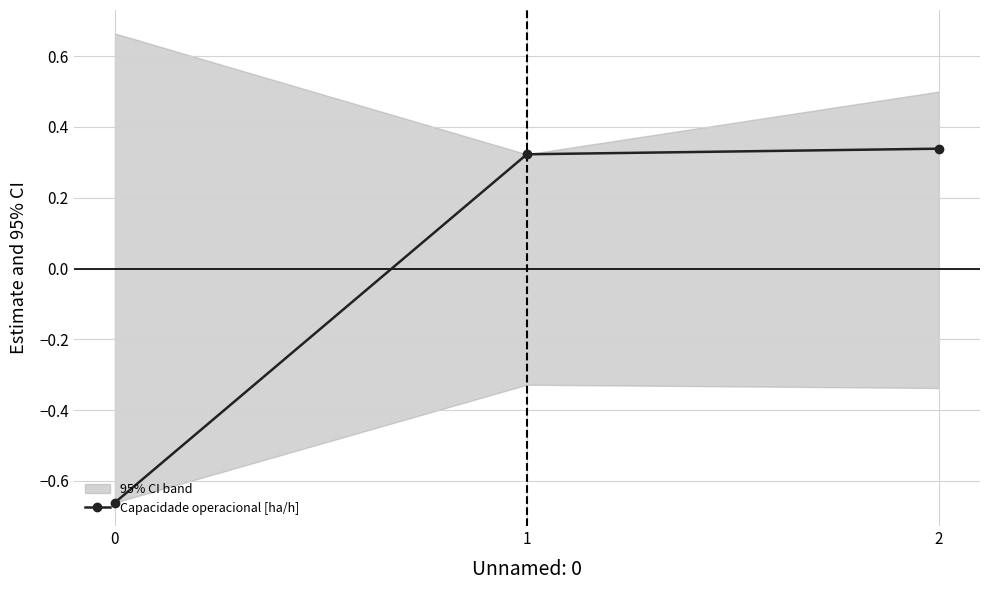

Count the values in the range 0 to 1.

2